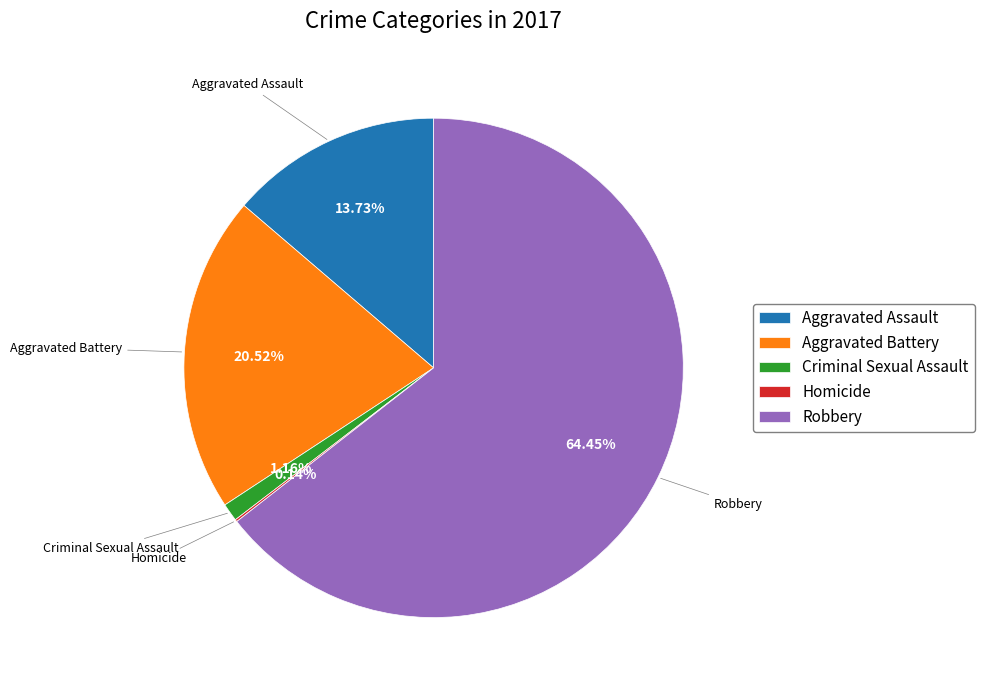

To the nearest percent, what percentage of the pie is Robbery?

64%